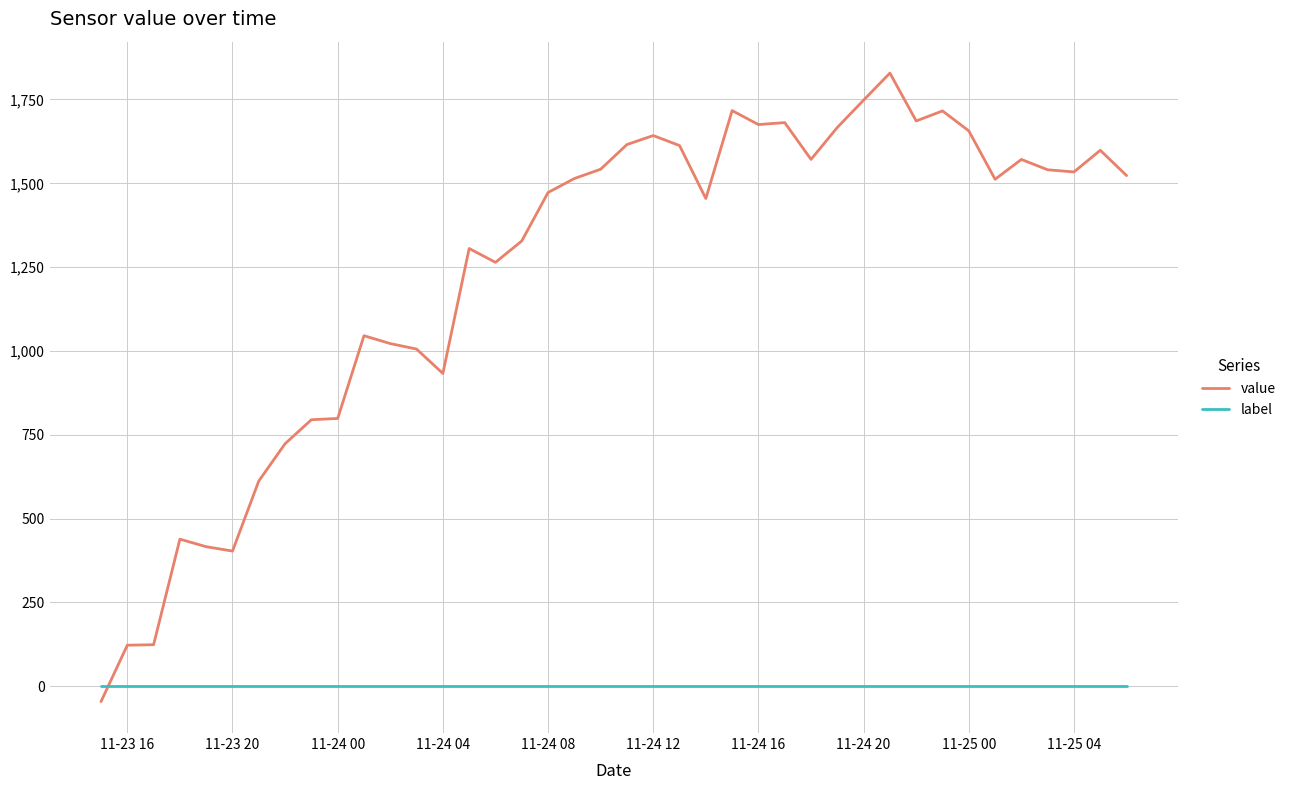

Which series has the largest total across all categories?

value